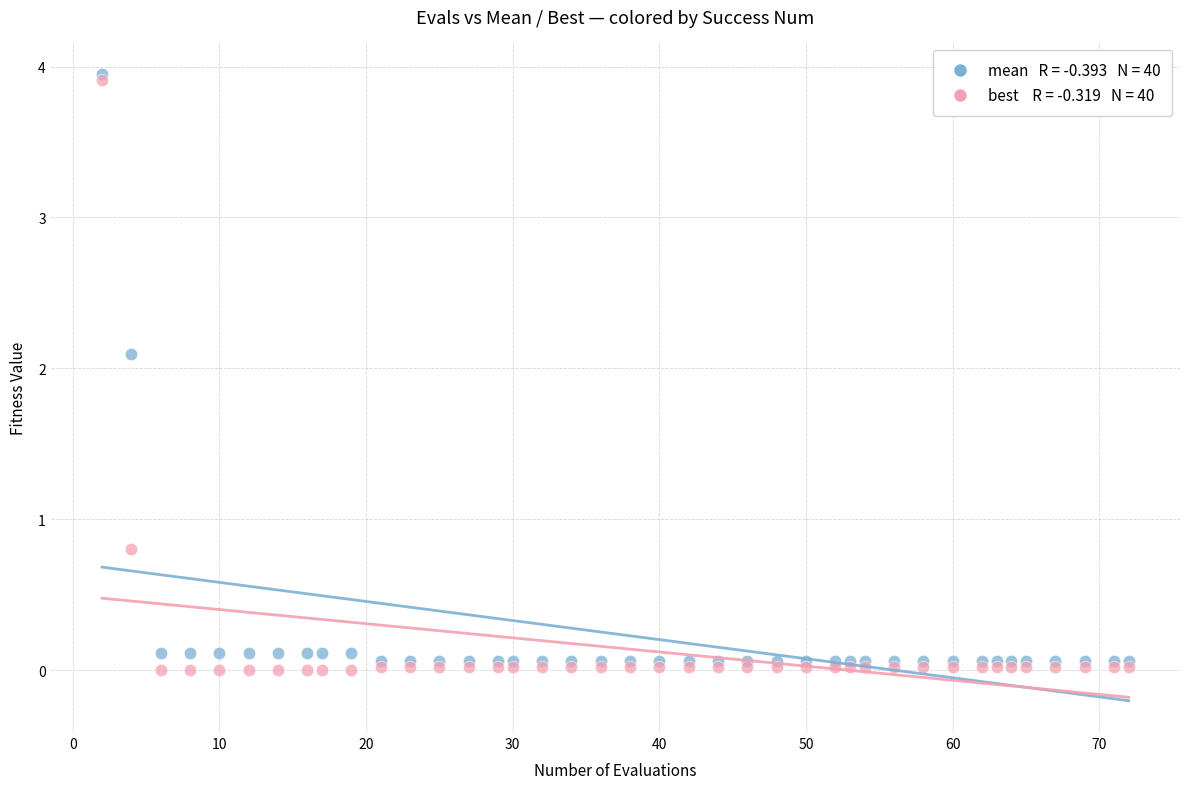

Across all series, what Y value is closest to 1?

0.8